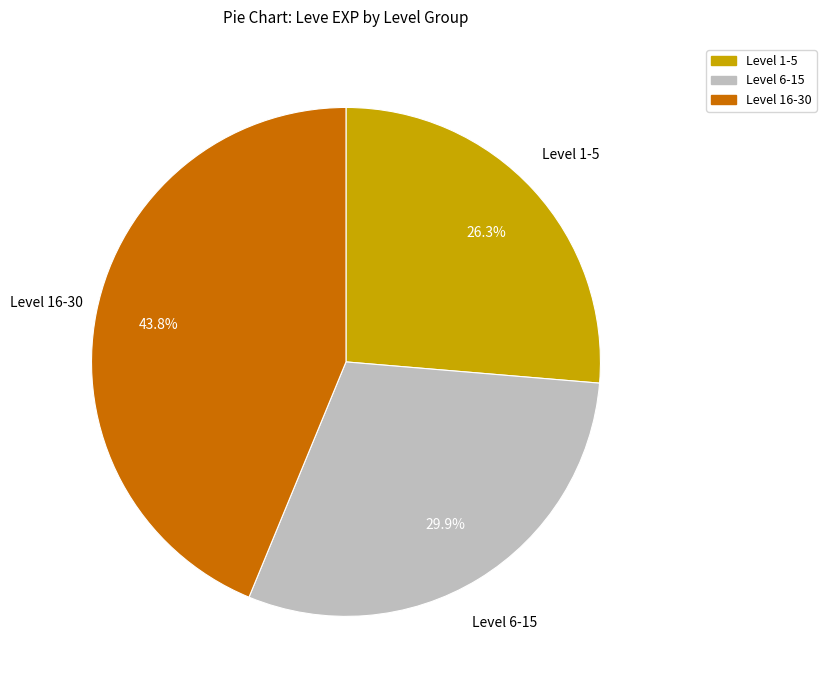

Is there a majority slice in this chart?

No